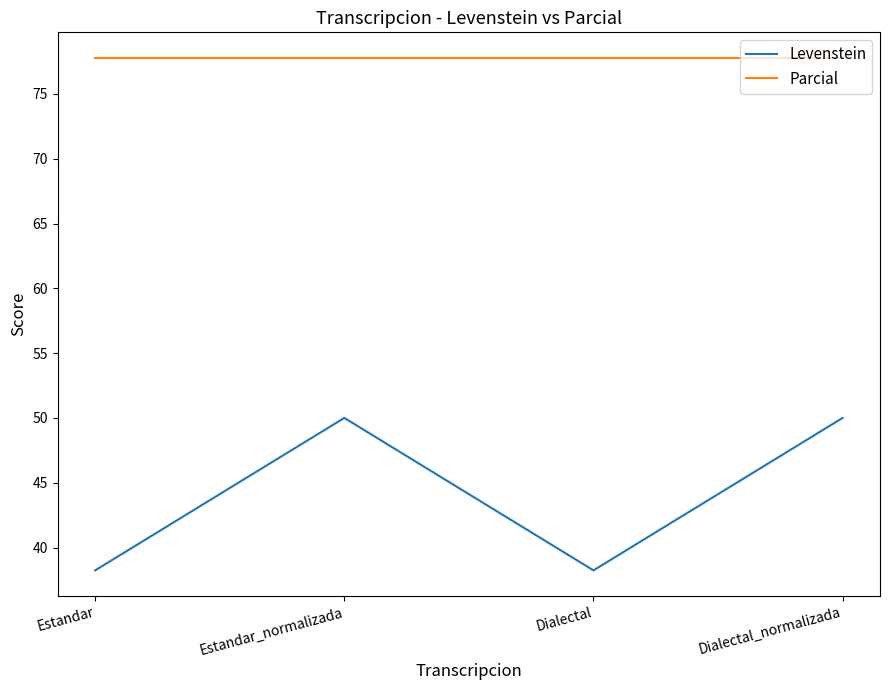

True or false: Parcial and Levenstein cross at least once.

False